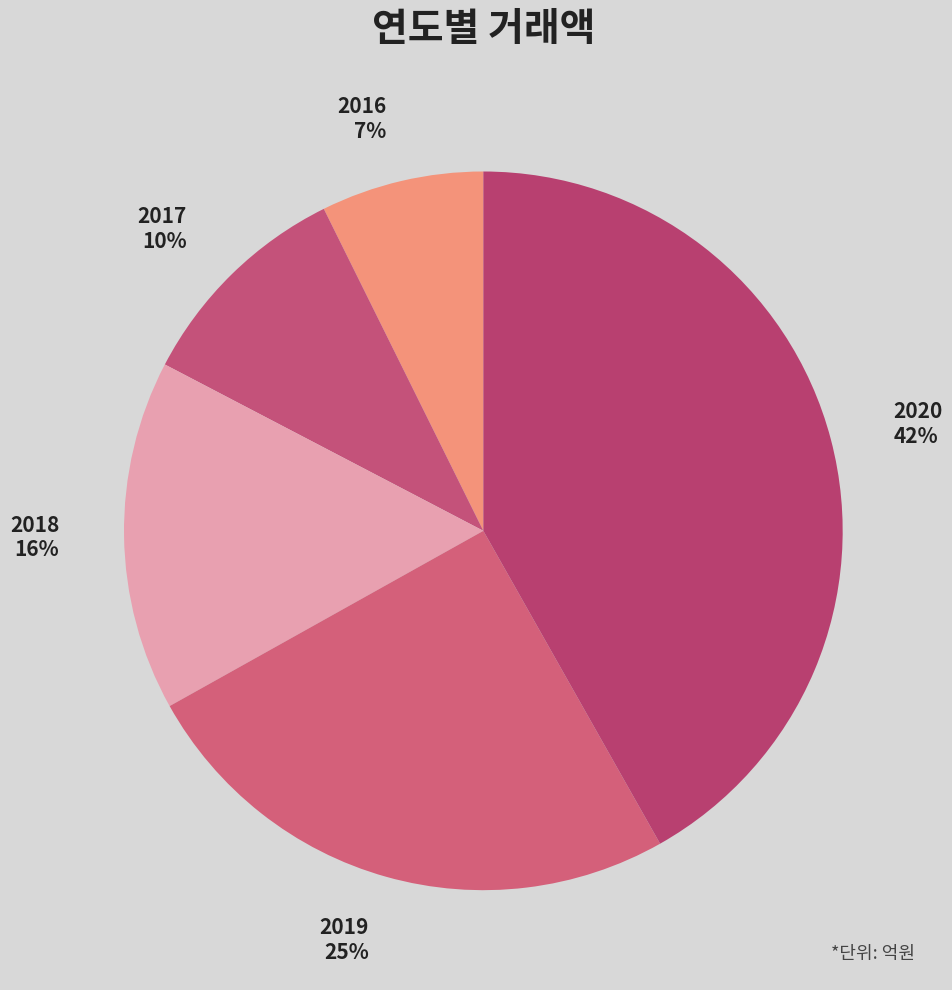

Combined, do 2020 and 2016 account for over 50%?

No